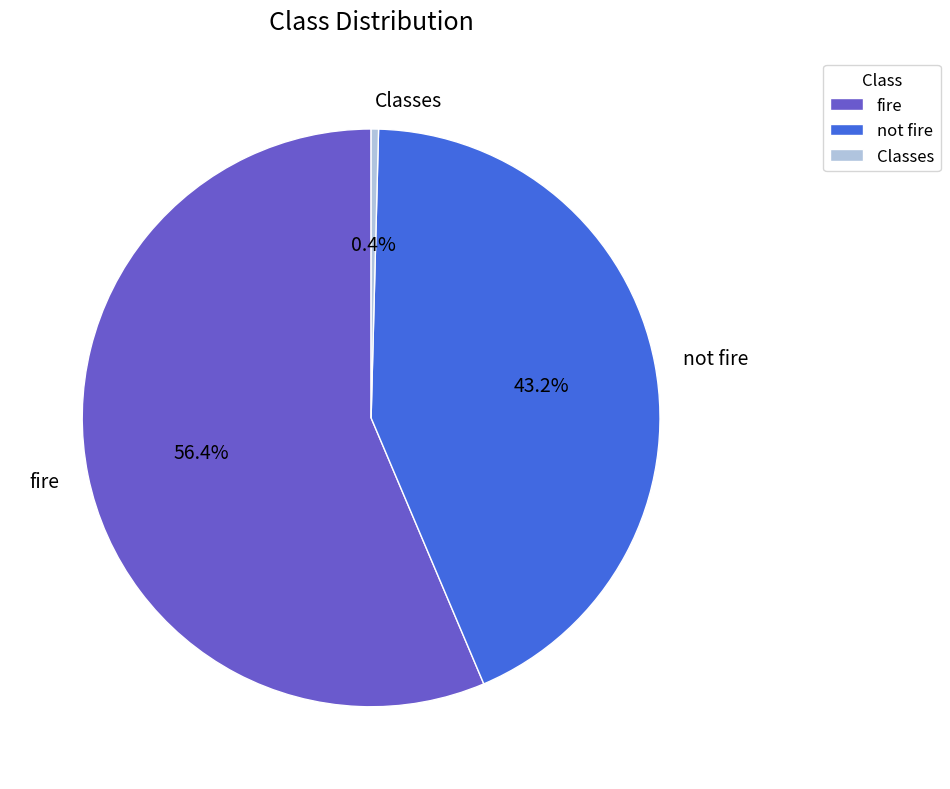

To the nearest percent, what is the difference between the largest and smallest slice percentages?

56%